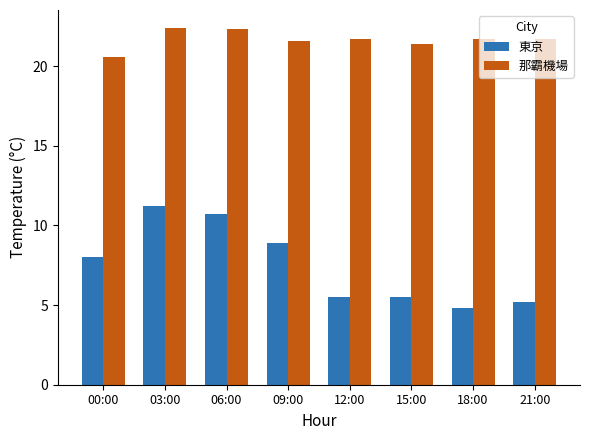

Reading left to right, list all the values displayed in this chart.

東京: 00:00=8.0	03:00=11.2	06:00=10.7	09:00=8.9	12:00=5.5	15:00=5.5	18:00=4.8	21:00=5.2
那霸機場: 00:00=20.6	03:00=22.4	06:00=22.3	09:00=21.6	12:00=21.7	15:00=21.4	18:00=21.7	21:00=21.7